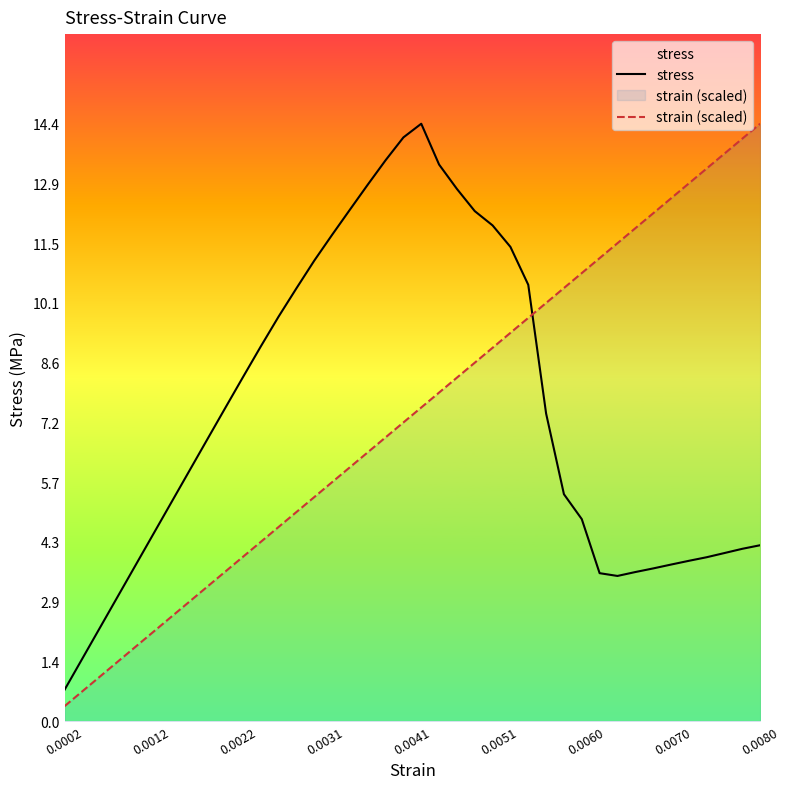

True or false: stress and strain (scaled) cross at least once.

True